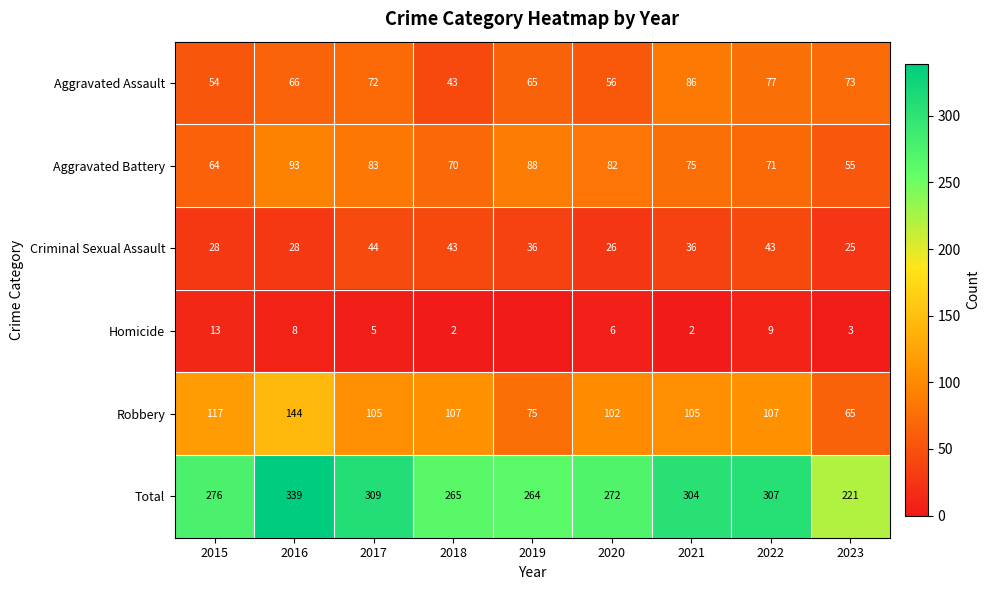

What is the difference between the highest and lowest values at 2015?

263